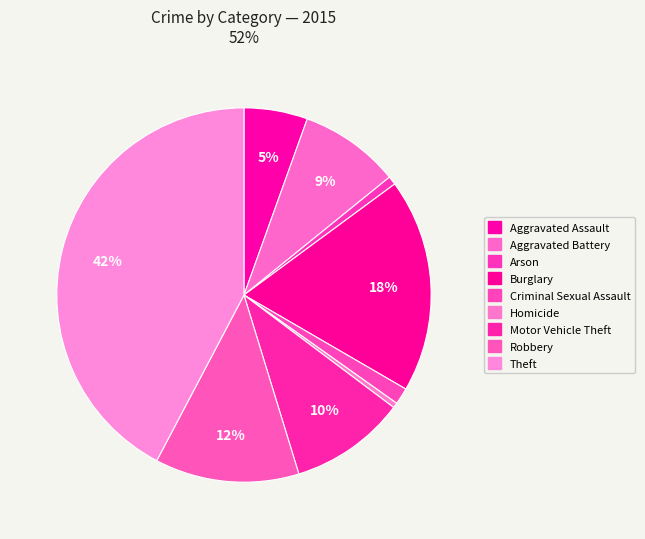

How many segments does this pie chart have?

9